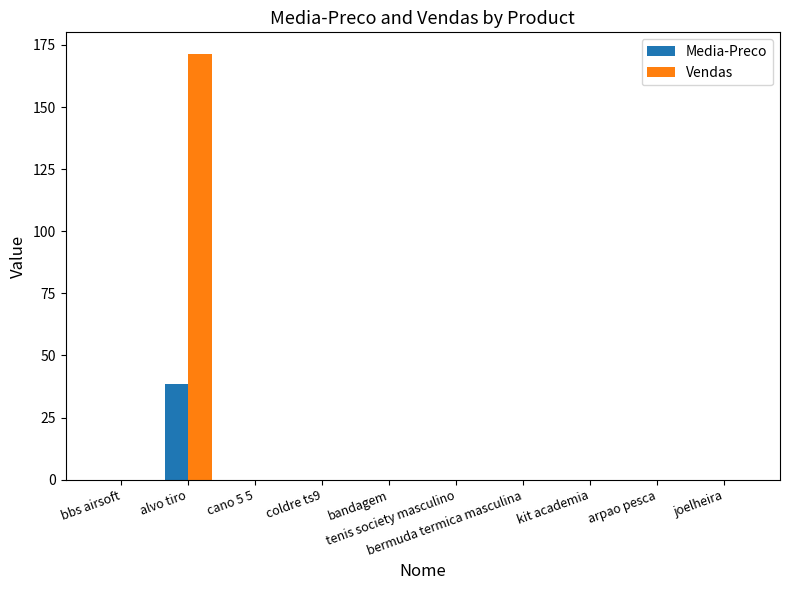

Reading right to left, extract all data points from this chart.

Media-Preco: joelheira=0.0	arpao pesca=0.0	kit academia=0.0	bermuda termica masculina=0.0	tenis society masculino=0.0	bandagem=0.0	coldre ts9=0.0	cano 5 5=0.0	alvo tiro=38.5	bbs airsoft=0.0
Vendas: joelheira=0.0	arpao pesca=0.0	kit academia=0.0	bermuda termica masculina=0.0	tenis society masculino=0.0	bandagem=0.0	coldre ts9=0.0	cano 5 5=0.0	alvo tiro=171.5	bbs airsoft=0.0